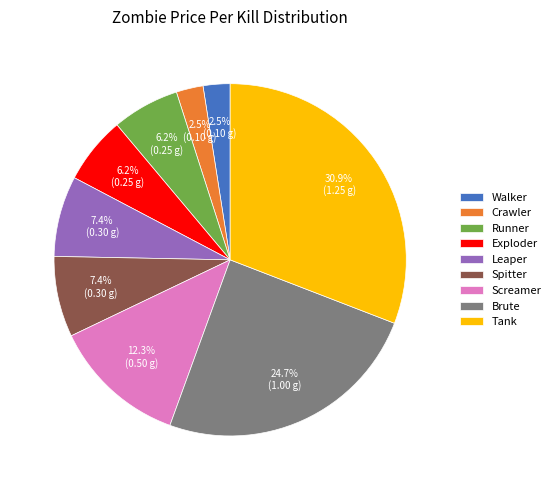

True or false: Runner accounts for 6% of the total.

True